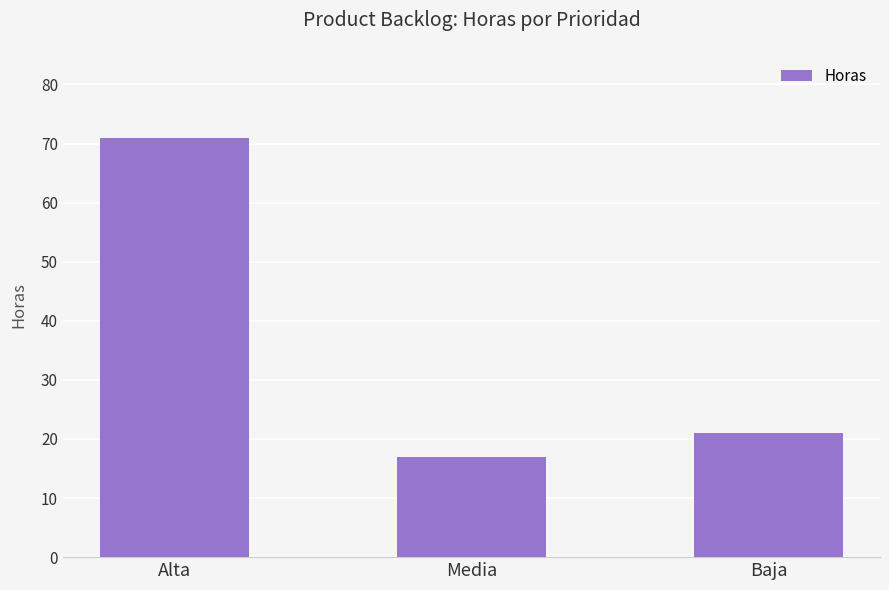

How many data points does each series have?

3